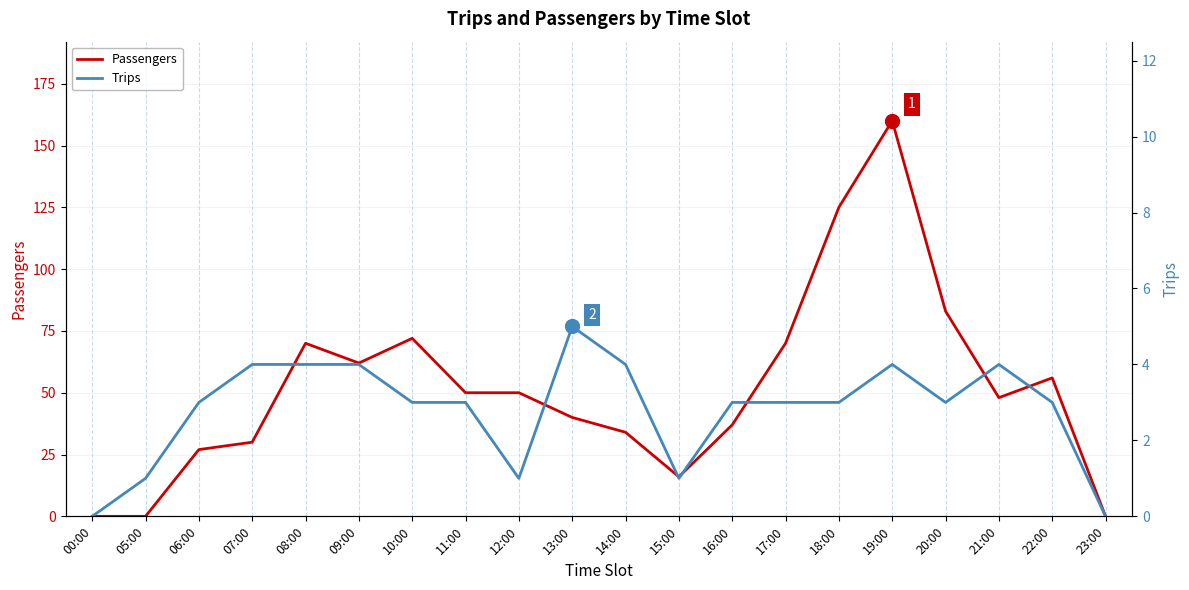

Which has a higher value, 16:00 or 10:00?

10:00